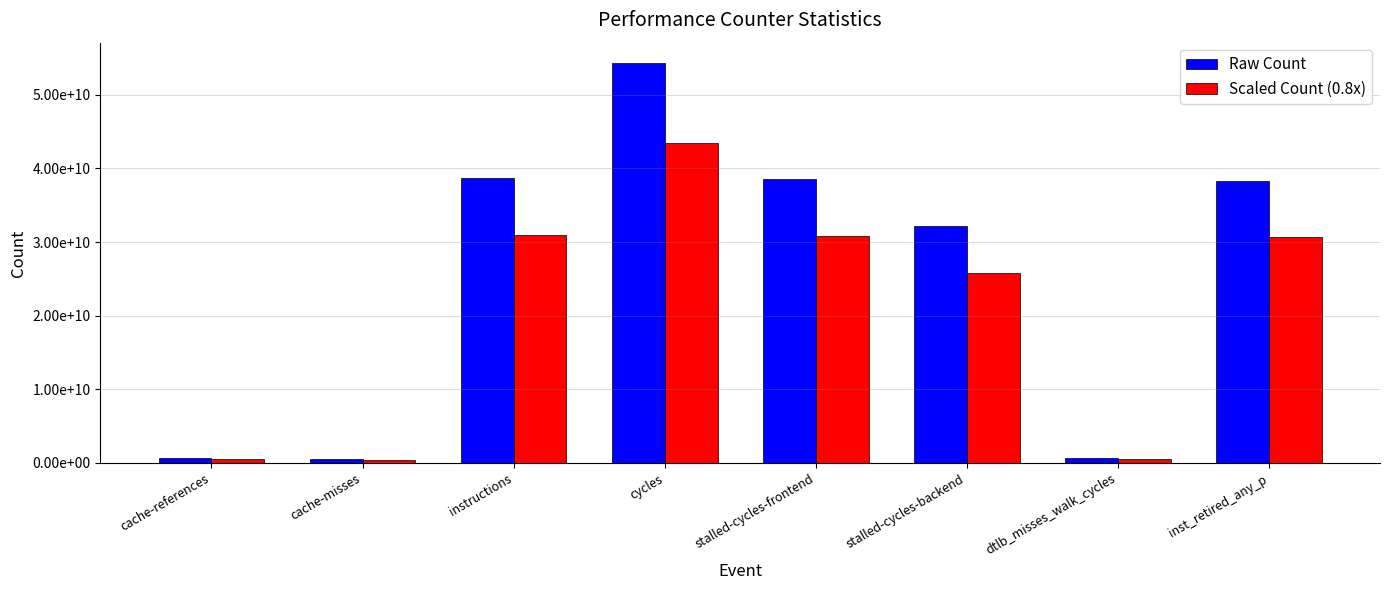

Does the chart contain stacked bars?

No